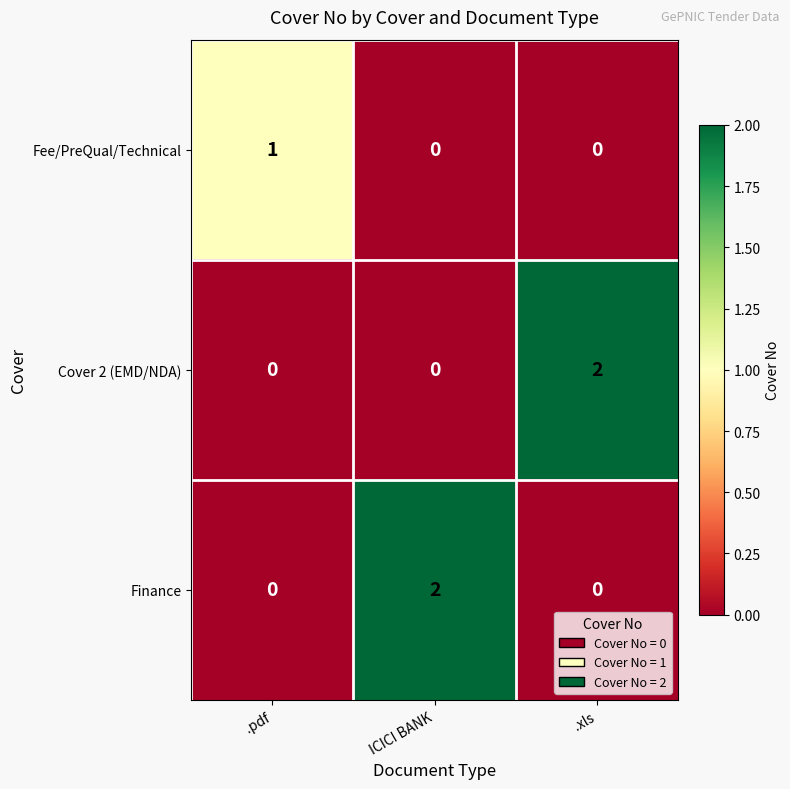

At how many categories does at least one series exceed 0?

3